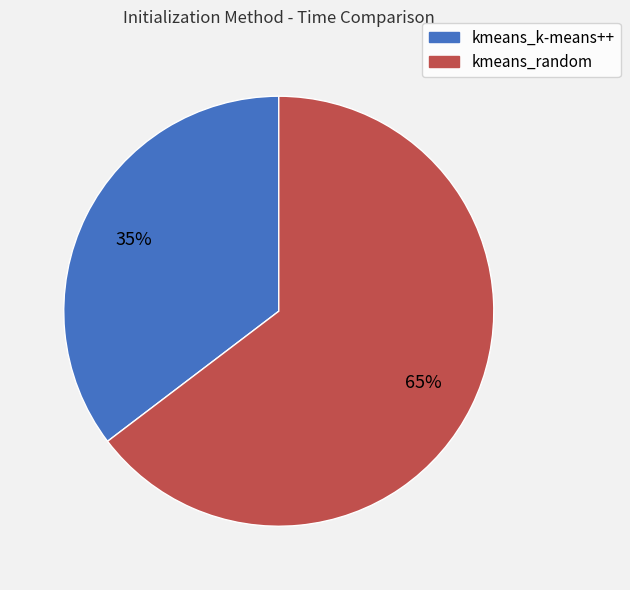

What percentage is the kmeans_random slice, to the nearest percent?

65%